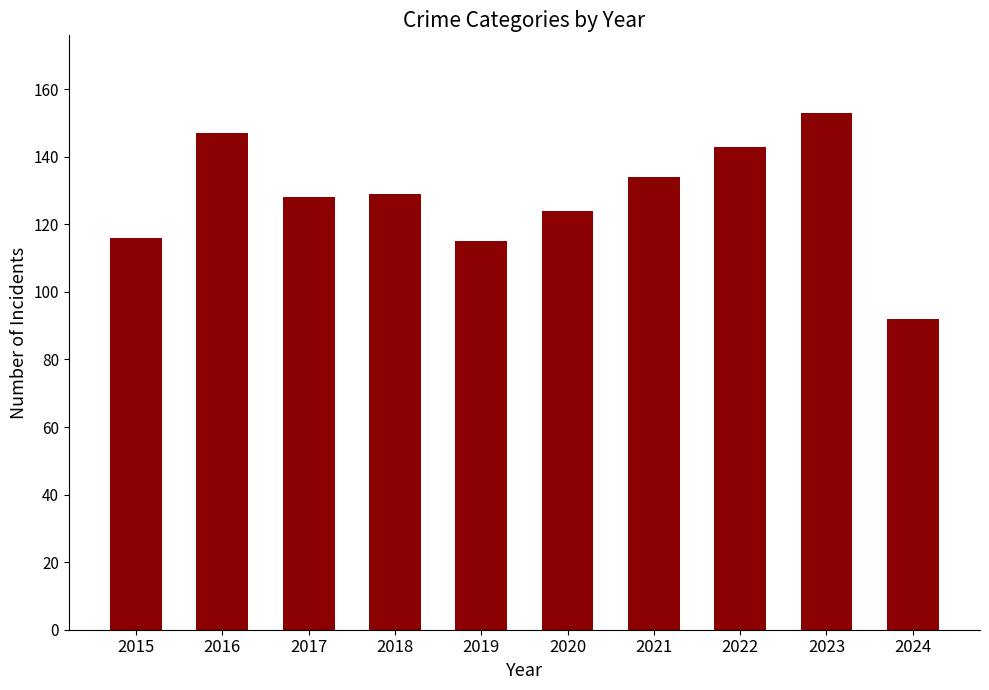

What is the sum of the values at 2021 and 2020?

258